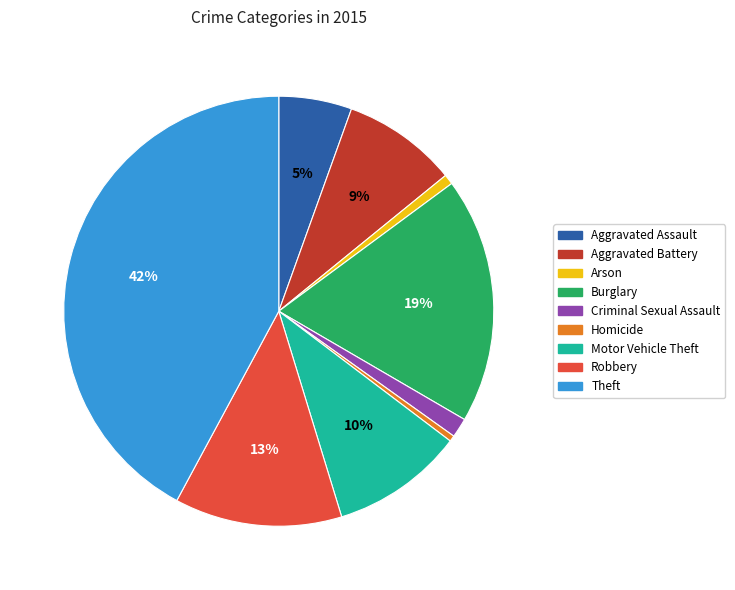

Approximately how many times larger is the value at Aggravated Assault compared to Burglary?

0.3